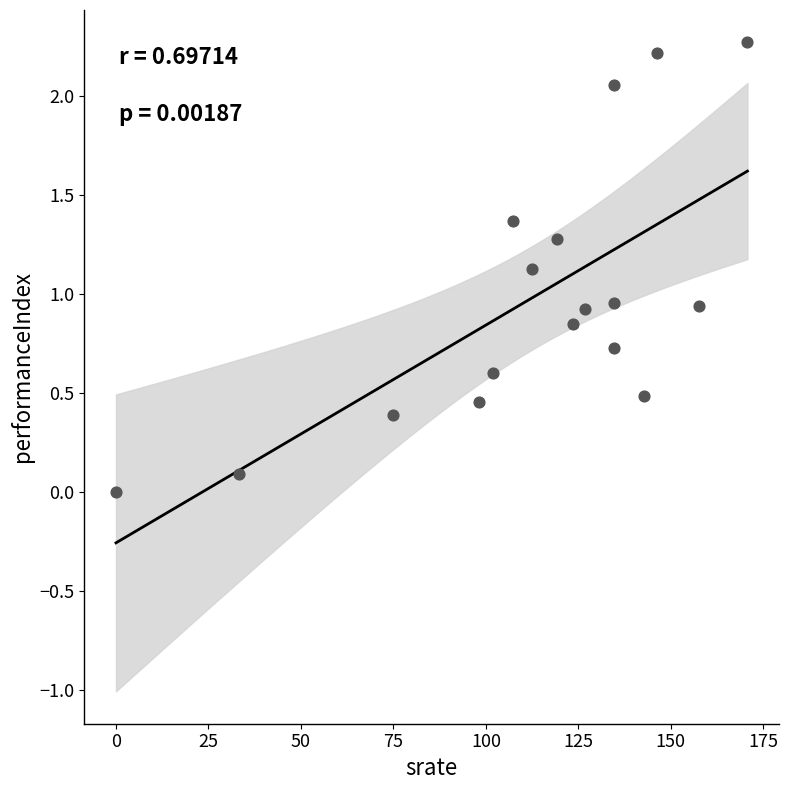

What is the range of X values (max minus min)?

170.7